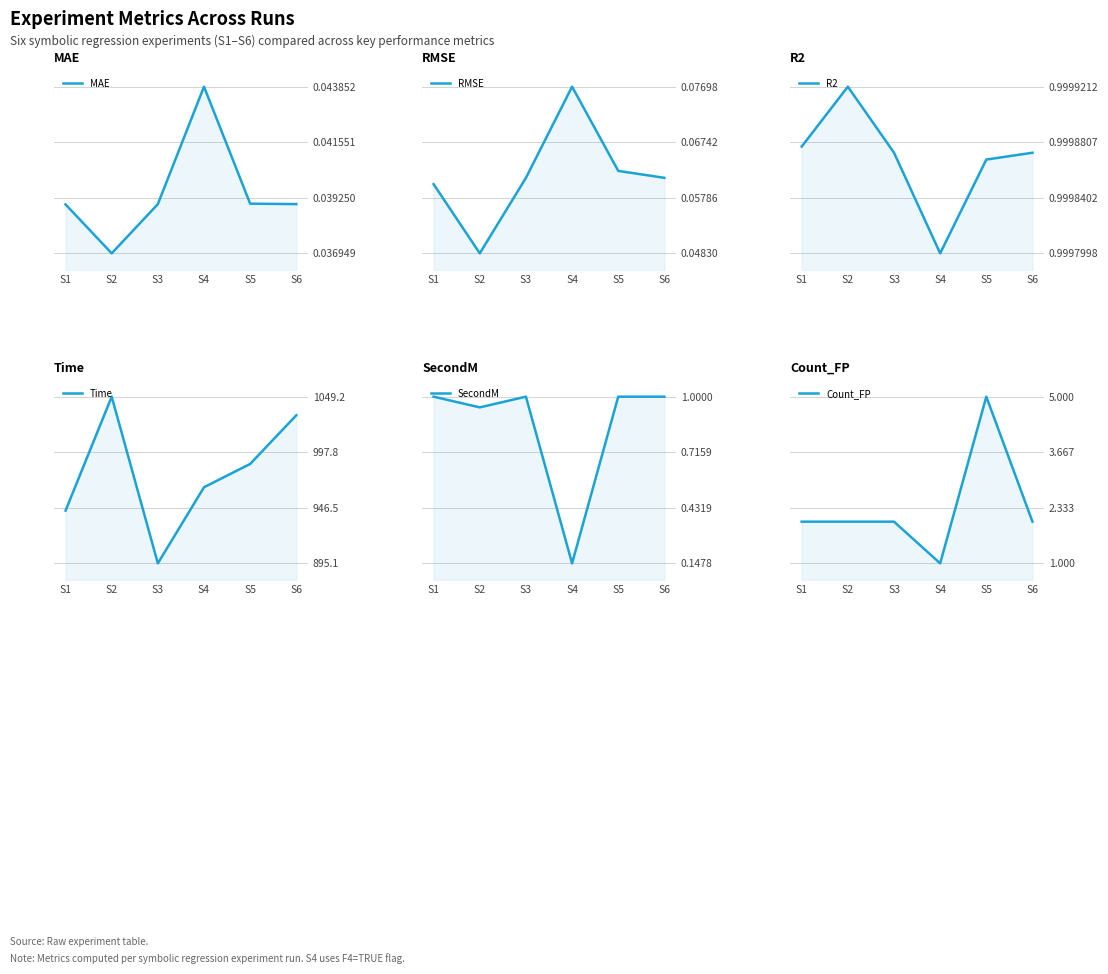

What is the difference between the maximum and second lowest values in the Count_FP series?

3.0